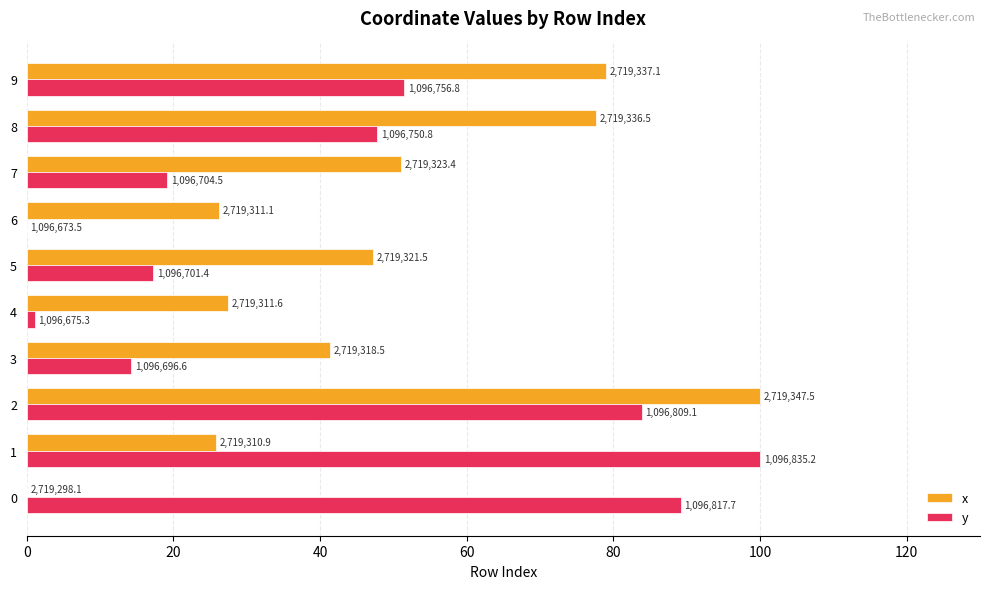

Reading left to right, extract all data points from this chart.

x: 0.0	25.9	100.0	41.3	27.4	47.3	26.3	51.1	77.7	79.0
y: 89.2	100.0	83.8	14.2	1.1	17.2	0.0	19.2	47.8	51.5